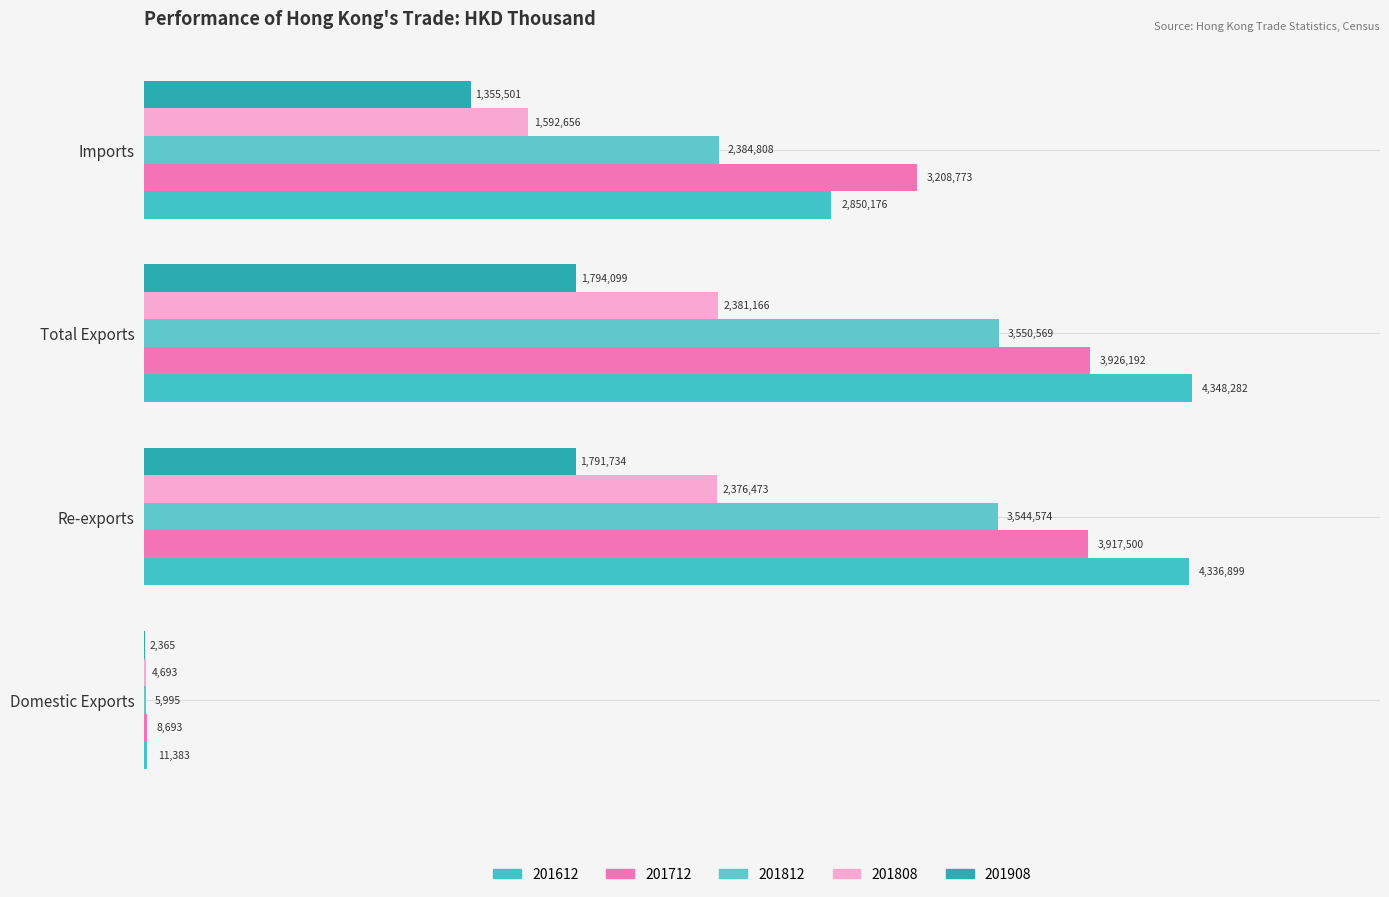

Reading left to right, what are all the values shown in this chart?

201612: 11382.9	4336899.0	4348281.9	2850176.5
201712: 8692.7	3917499.8	3926192.5	3208772.9
201812: 5995.0	3544574.5	3550569.4	2384808.1
201808: 4692.6	2376473.2	2381165.8	1592656.5
201908: 2364.8	1791734.5	1794099.2	1355501.4